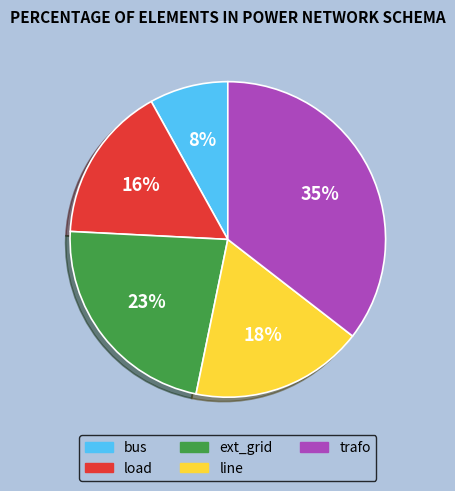

To the nearest percent, what is the difference between the largest and smallest slice percentages?

27%